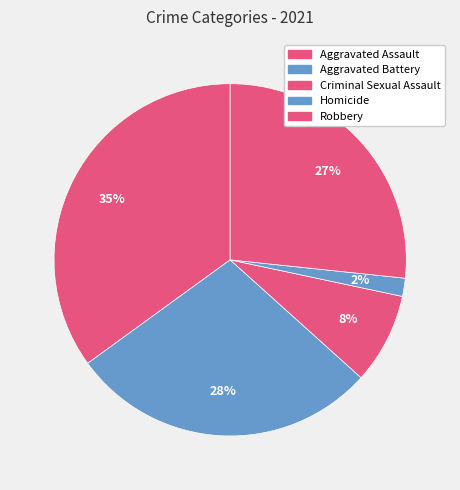

Between Criminal Sexual Assault and Aggravated Battery, which is larger?

Aggravated Battery